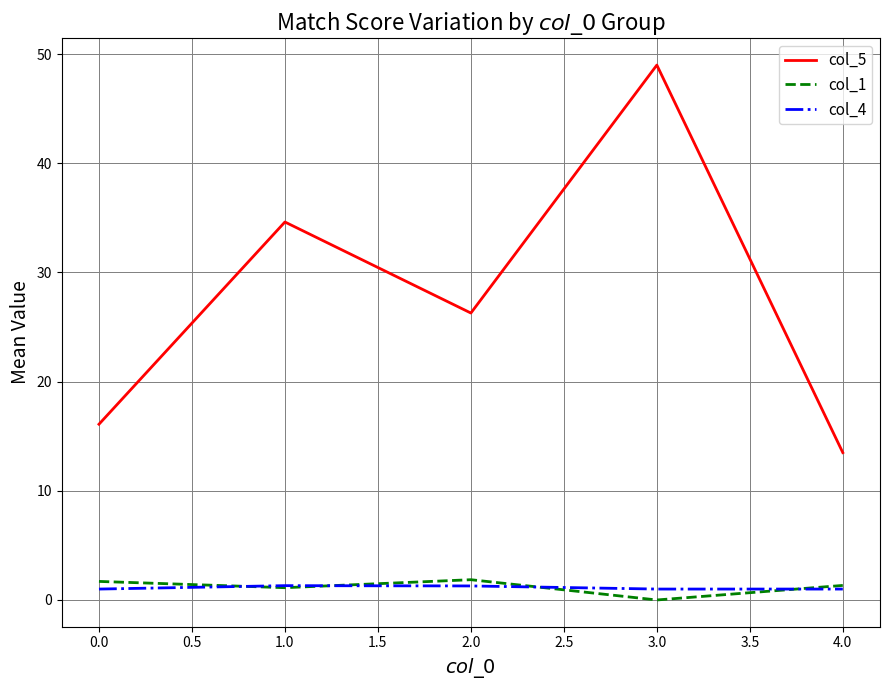

At which category is the sum across all series the highest?

3.0